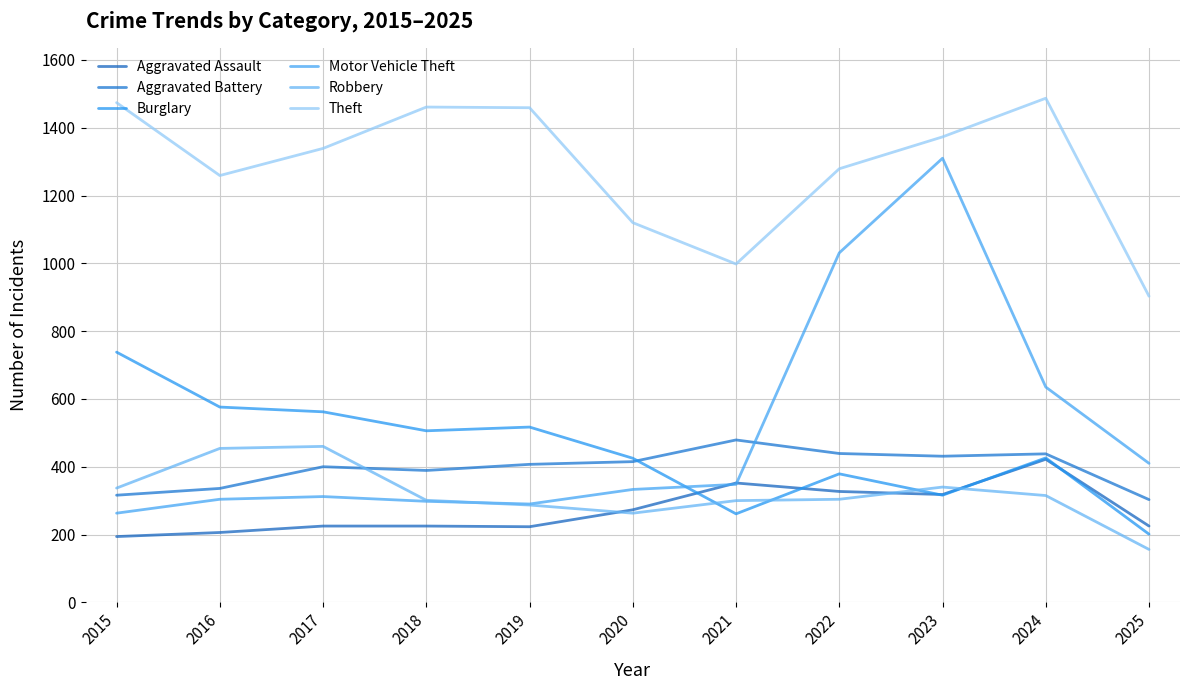

How many lines are shown in the chart?

6